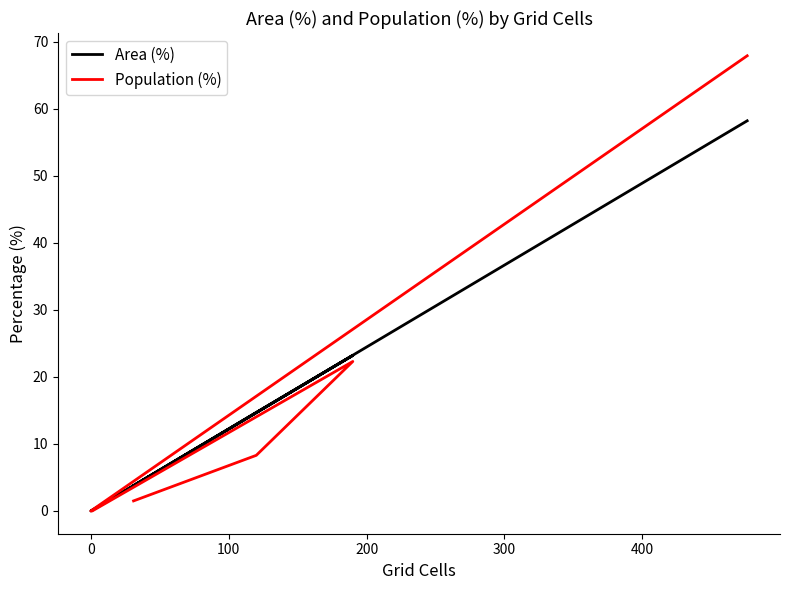

Which series has the largest total across all categories?

Area (%)